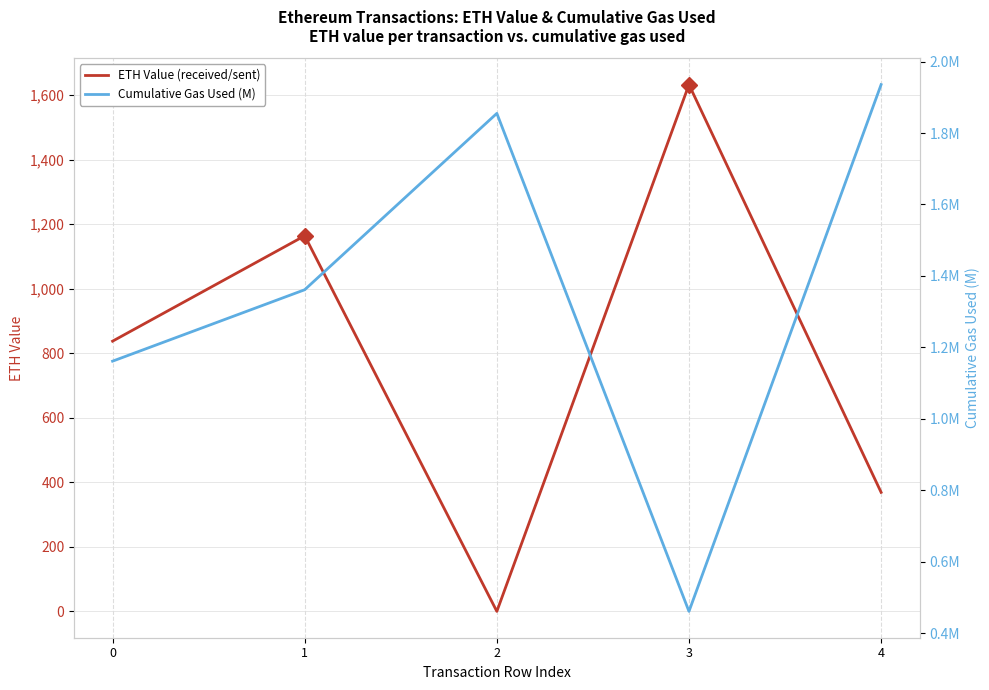

Which has a higher value, 4 or 3?

3